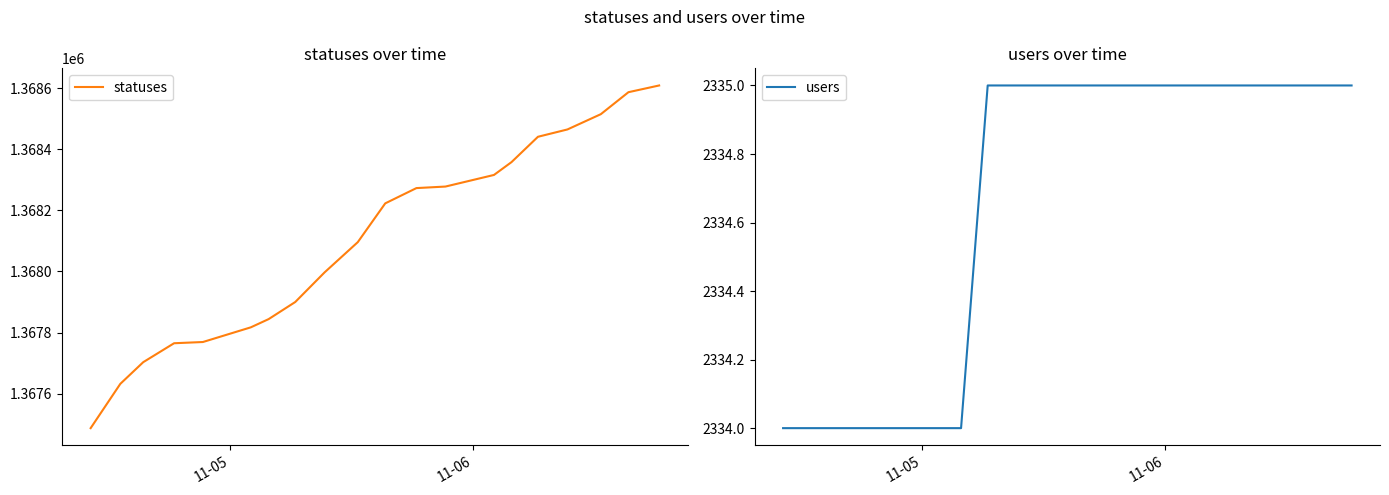

Reading left to right, transcribe all the data shown in this chart.

statuses: 1367487	1367632	1367703	1367765	1367769	1367817	1367844	1367900	1367997	1368096	1368223	1368273	1368278	1368316	1368358	1368441	1368465	1368515	1368587	1368609
users: 2334	2334	2334	2334	2334	2334	2334	2335	2335	2335	2335	2335	2335	2335	2335	2335	2335	2335	2335	2335